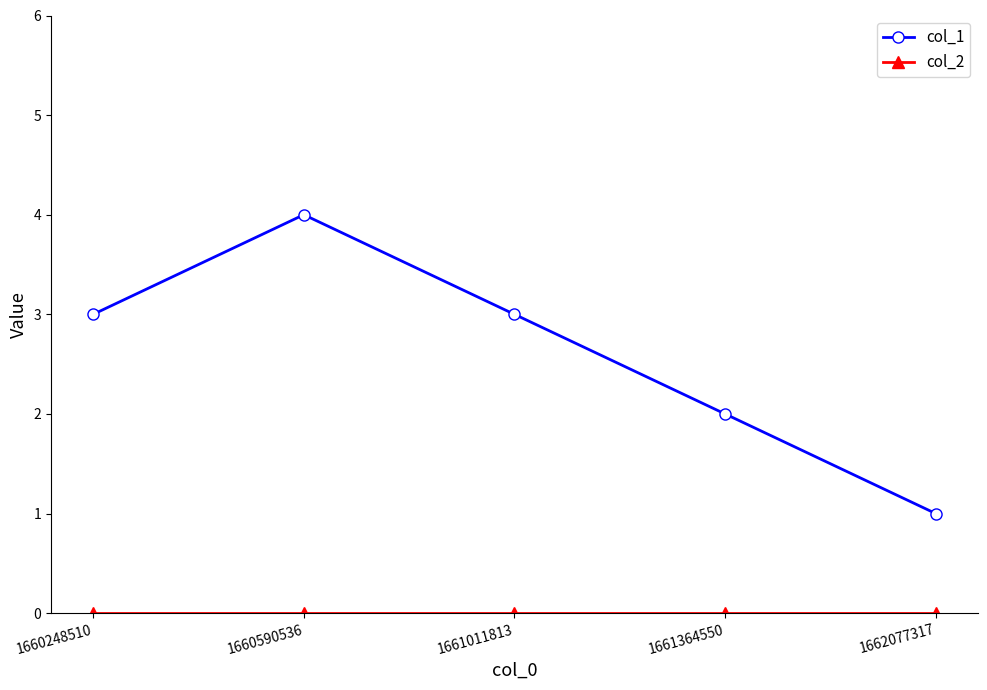

What is the total value across all series at 1660248510?

3